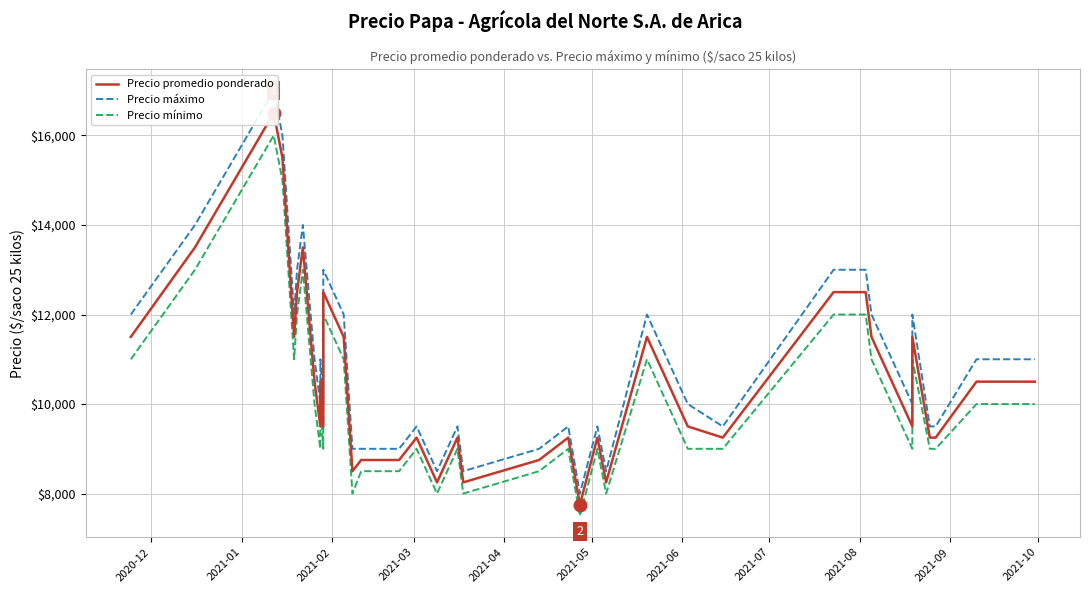

How many data points in Precio máximo are less than 10000?

18